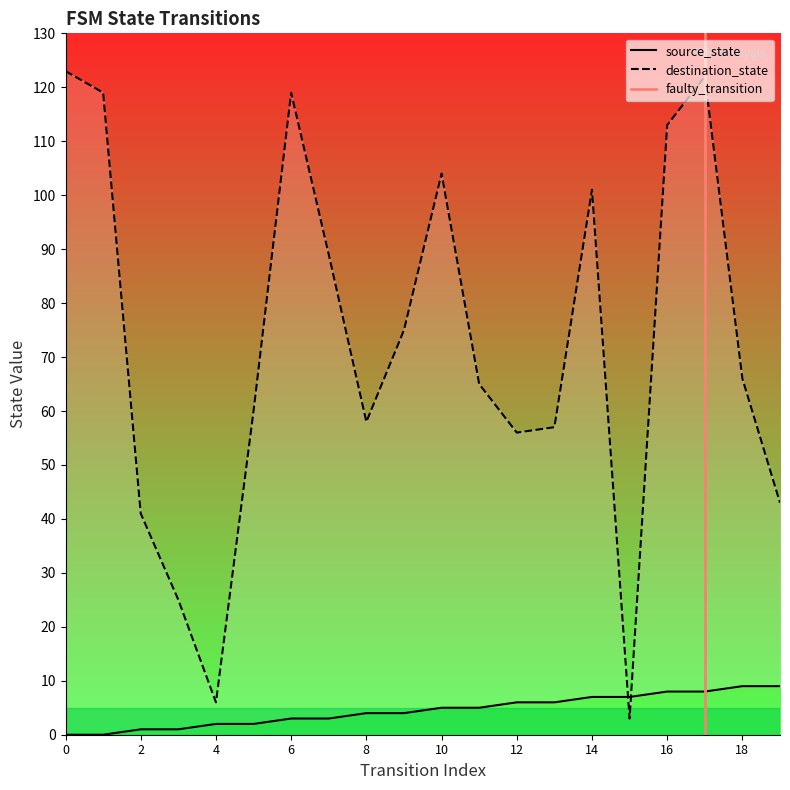

How many times do destination_state and source_state cross each other?

2